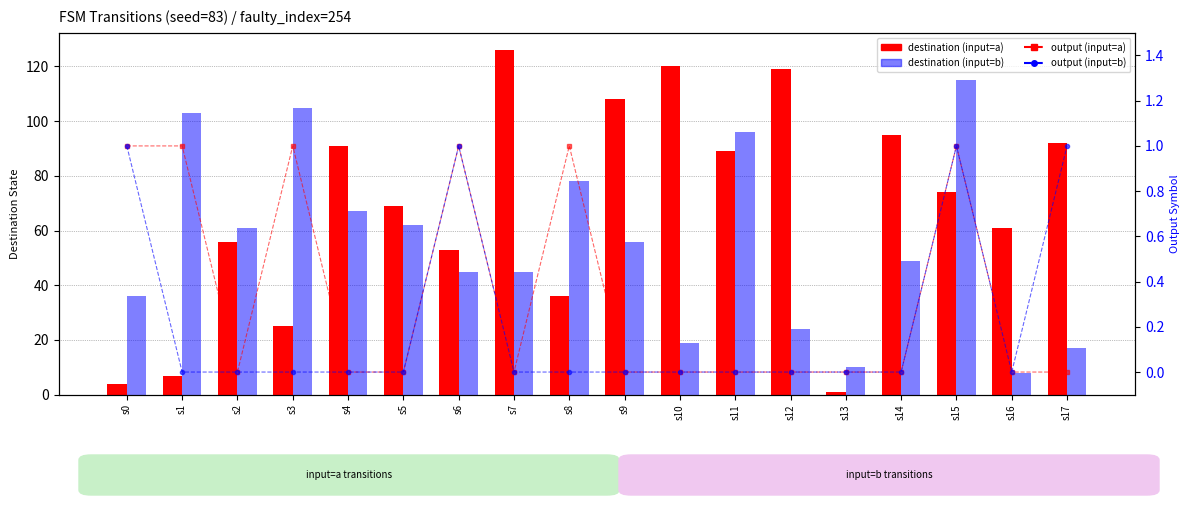

At how many categories does at least one series exceed 8?

18